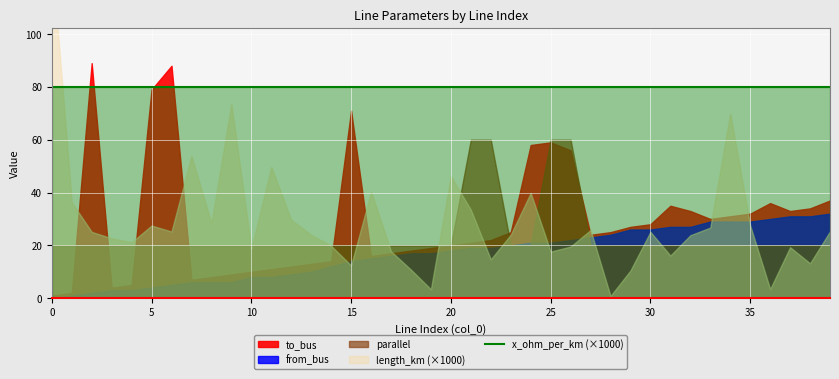

Where is to_bus nearest to the value 45?

39